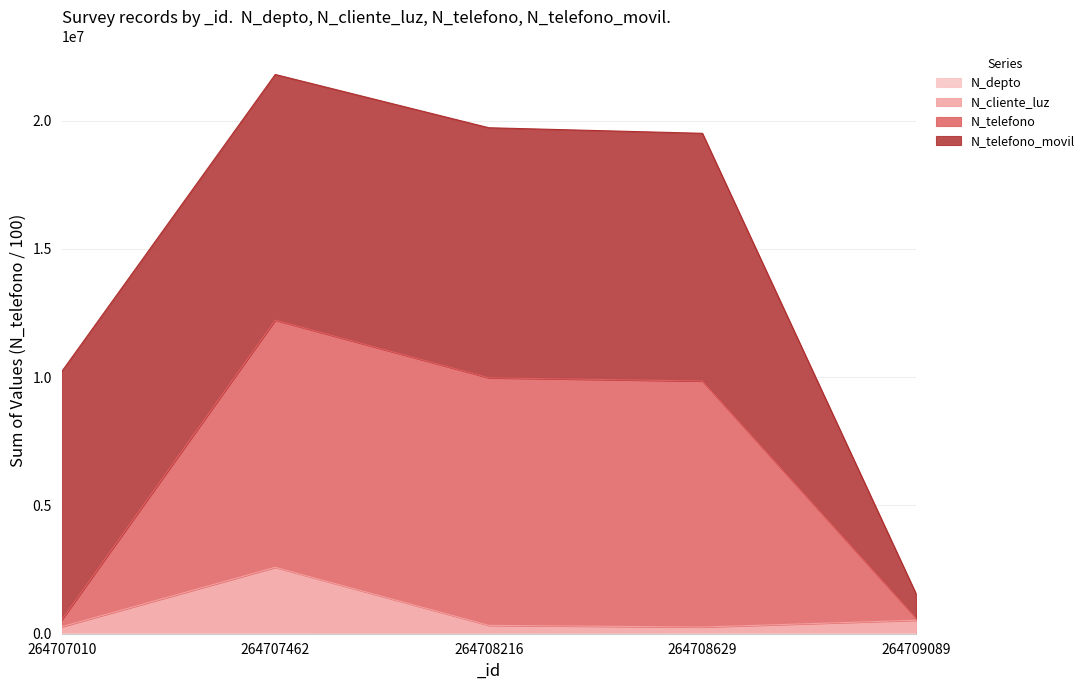

At which category is the sum across all series the highest?

264707462